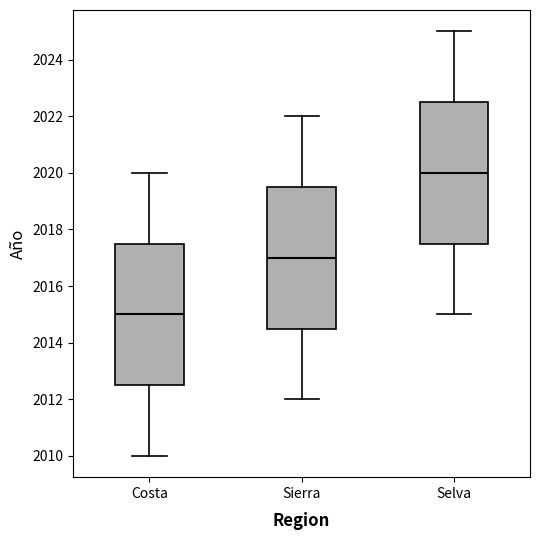

Which box's median line is the lowest?

Costa